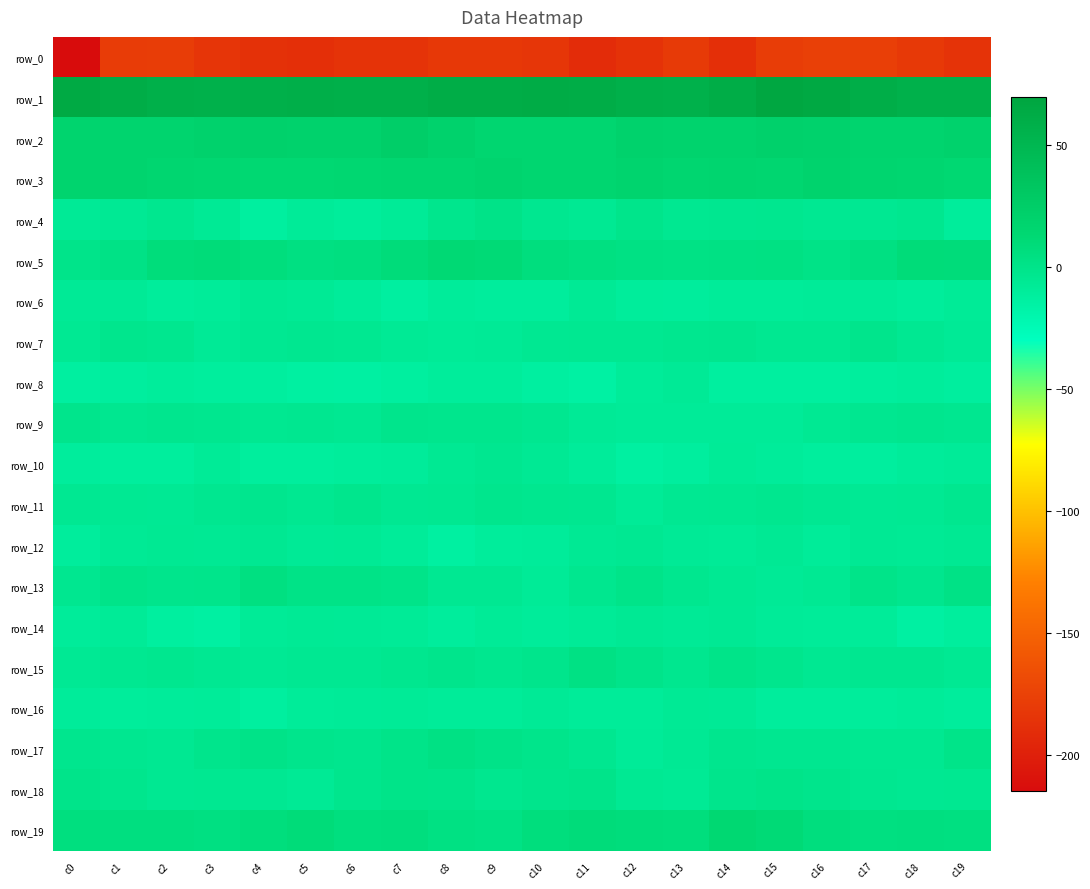

Reading left to right, list all the values displayed in this chart.

row_0: c0=-214.5	c1=-179.3	c2=-178.4	c3=-184.9	c4=-187.5	c5=-188.5	c6=-185.6	c7=-186.0	c8=-182.4	c9=-181.7	c10=-183.7	c11=-191.0	c12=-187.2	c13=-180.7	c14=-188.9	c15=-178.4	c16=-176.2	c17=-176.6	c18=-181.2	c19=-185.9
row_1: c0=64.0	c1=61.2	c2=57.7	c3=56.4	c4=57.6	c5=58.8	c6=58.3	c7=57.9	c8=60.5	c9=61.3	c10=62.0	c11=60.9	c12=58.1	c13=56.2	c14=60.8	c15=67.9	c16=65.6	c17=59.7	c18=56.5	c19=57.0
row_2: c0=17.8	c1=17.5	c2=17.7	c3=19.4	c4=21.1	c5=20.2	c6=19.5	c7=24.8	c8=19.7	c9=15.0	c10=15.7	c11=15.1	c12=19.7	c13=18.6	c14=18.5	c15=21.1	c16=19.9	c17=17.2	c18=18.1	c19=20.0
row_3: c0=18.0	c1=17.3	c2=15.7	c3=14.8	c4=12.8	c5=13.5	c6=14.2	c7=15.1	c8=15.7	c9=17.5	c10=15.9	c11=15.9	c12=17.7	c13=15.5	c14=16.6	c15=15.9	c16=18.5	c17=16.3	c18=16.0	c19=13.4
row_4: c0=-7.0	c1=-5.8	c2=-3.4	c3=-6.5	c4=-11.9	c5=-8.4	c6=-9.8	c7=-7.6	c8=-2.2	c9=0.7	c10=-3.9	c11=-5.6	c12=-1.2	c13=-4.3	c14=-3.9	c15=-3.1	c16=-4.7	c17=-5.1	c18=-3.0	c19=-9.7
row_5: c0=-0.6	c1=1.9	c2=7.9	c3=9.0	c4=6.6	c5=4.3	c6=5.3	c7=8.4	c8=11.8	c9=10.9	c10=6.2	c11=4.6	c12=3.2	c13=2.5	c14=2.8	c15=3.3	c16=1.3	c17=3.8	c18=9.3	c19=8.5
row_6: c0=-7.4	c1=-7.3	c2=-9.9	c3=-8.5	c4=-5.6	c5=-6.6	c6=-9.6	c7=-12.7	c8=-9.3	c9=-10.4	c10=-10.4	c11=-6.7	c12=-9.7	c13=-10.2	c14=-8.7	c15=-8.9	c16=-8.2	c17=-8.3	c18=-9.6	c19=-7.5
row_7: c0=-5.4	c1=-2.0	c2=-3.4	c3=-7.0	c4=-4.6	c5=-3.6	c6=-4.0	c7=-6.5	c8=-7.4	c9=-7.0	c10=-5.1	c11=-4.3	c12=-4.1	c13=-3.1	c14=-2.6	c15=-4.1	c16=-4.2	c17=-1.5	c18=-4.8	c19=-6.9
row_8: c0=-12.8	c1=-11.4	c2=-10.1	c3=-11.1	c4=-11.5	c5=-13.5	c6=-13.8	c7=-12.2	c8=-10.0	c9=-9.6	c10=-12.9	c11=-14.1	c12=-9.0	c13=-7.0	c14=-12.3	c15=-12.1	c16=-12.3	c17=-11.0	c18=-9.9	c19=-11.5
row_9: c0=-1.3	c1=-4.0	c2=-2.5	c3=-3.3	c4=-4.1	c5=-3.9	c6=-5.0	c7=-1.4	c8=-2.1	c9=-2.3	c10=-3.7	c11=-7.4	c12=-8.4	c13=-8.2	c14=-8.4	c15=-8.5	c16=-5.5	c17=-3.9	c18=-2.4	c19=-3.8
row_10: c0=-10.5	c1=-10.8	c2=-10.8	c3=-7.5	c4=-10.8	c5=-11.0	c6=-10.0	c7=-9.1	c8=-5.6	c9=-4.0	c10=-6.2	c11=-9.2	c12=-13.0	c13=-11.3	c14=-7.5	c15=-9.1	c16=-11.2	c17=-11.5	c18=-9.4	c19=-8.2
row_11: c0=-4.6	c1=-5.7	c2=-5.8	c3=-3.9	c4=-2.7	c5=-4.5	c6=-1.9	c7=-5.1	c8=-4.1	c9=-2.1	c10=-3.0	c11=-3.5	c12=-7.5	c13=-4.9	c14=-4.4	c15=-3.4	c16=-4.6	c17=-6.0	c18=-5.5	c19=-3.1
row_12: c0=-10.5	c1=-6.6	c2=-5.6	c3=-6.1	c4=-4.7	c5=-7.4	c6=-6.4	c7=-9.0	c8=-13.4	c9=-9.7	c10=-9.2	c11=-6.1	c12=-5.1	c13=-7.1	c14=-7.8	c15=-6.0	c16=-8.8	c17=-5.7	c18=-6.3	c19=-5.4
row_13: c0=-4.0	c1=0.1	c2=-1.4	c3=-0.7	c4=4.4	c5=1.1	c6=1.3	c7=-0.1	c8=-4.7	c9=-4.8	c10=-7.5	c11=-3.4	c12=0.4	c13=-3.0	c14=-5.6	c15=-7.4	c16=-5.3	c17=0.2	c18=-2.4	c19=1.9
row_14: c0=-9.3	c1=-7.4	c2=-12.2	c3=-13.6	c4=-7.6	c5=-6.4	c6=-7.3	c7=-7.4	c8=-10.5	c9=-7.4	c10=-9.3	c11=-7.8	c12=-6.0	c13=-7.4	c14=-6.1	c15=-8.1	c16=-8.7	c17=-8.7	c18=-13.8	c19=-11.3
row_15: c0=-6.1	c1=-4.0	c2=-3.1	c3=-5.0	c4=-6.2	c5=-5.0	c6=-5.0	c7=-3.0	c8=-1.7	c9=-3.3	c10=-1.6	c11=3.2	c12=-0.5	c13=-3.1	c14=0.0	c15=-2.0	c16=-4.9	c17=-3.5	c18=-3.7	c19=-5.4
row_16: c0=-9.1	c1=-9.7	c2=-9.2	c3=-9.0	c4=-12.3	c5=-8.7	c6=-7.9	c7=-7.4	c8=-8.5	c9=-8.6	c10=-6.9	c11=-8.9	c12=-9.0	c13=-6.5	c14=-7.0	c15=-10.6	c16=-10.2	c17=-9.6	c18=-8.8	c19=-10.3
row_17: c0=-2.7	c1=-3.8	c2=-4.6	c3=-1.5	c4=0.5	c5=-1.7	c6=-2.7	c7=0.2	c8=3.0	c9=0.7	c10=-0.8	c11=-3.9	c12=-8.2	c13=-5.8	c14=-2.9	c15=-4.0	c16=-3.6	c17=-4.1	c18=-4.2	c19=-0.1
row_18: c0=-0.5	c1=-2.2	c2=-4.9	c3=-4.3	c4=-5.1	c5=-6.4	c6=-2.3	c7=-0.1	c8=-0.3	c9=-3.3	c10=-1.6	c11=-0.2	c12=-5.2	c13=-6.3	c14=-1.7	c15=-0.1	c16=-1.5	c17=-3.7	c18=-4.9	c19=-4.5
row_19: c0=6.0	c1=5.3	c2=5.0	c3=4.2	c4=7.0	c5=8.9	c6=5.5	c7=6.5	c8=3.4	c9=2.4	c10=6.6	c11=8.7	c12=7.2	c13=6.8	c14=13.3	c15=10.9	c16=6.1	c17=4.8	c18=5.0	c19=4.5